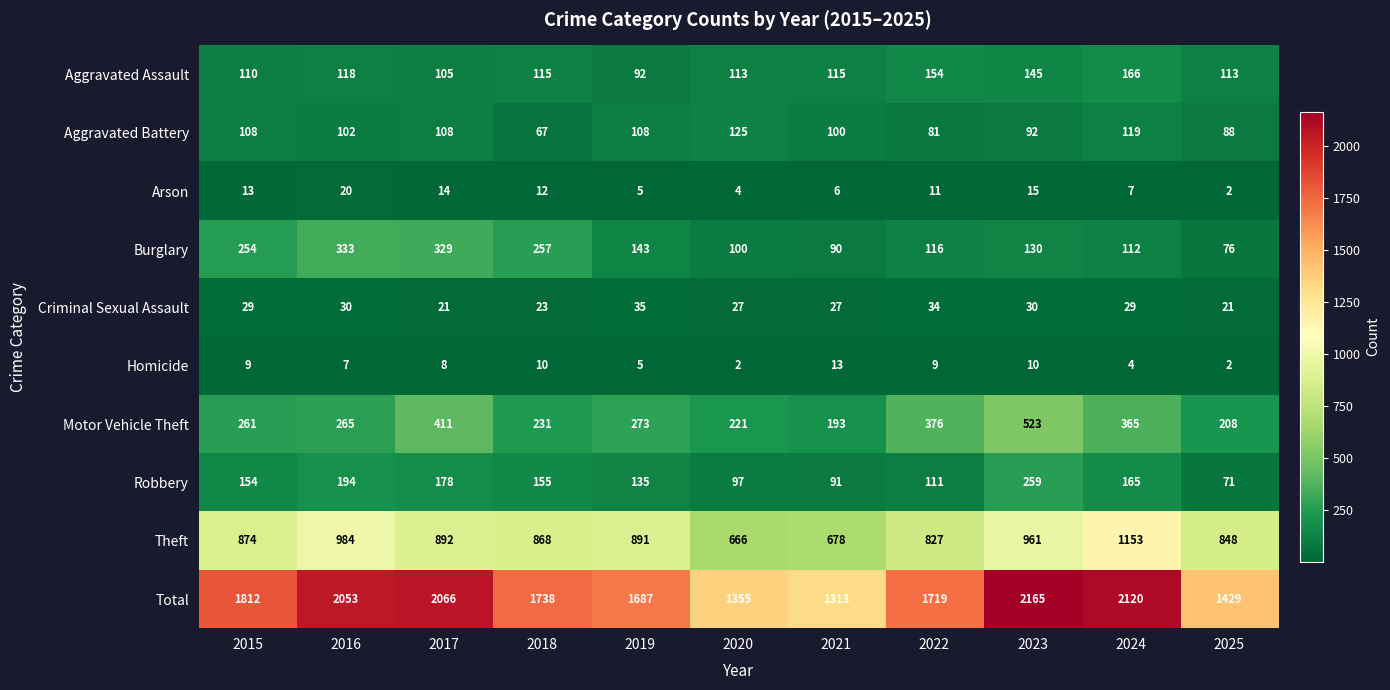

What is the difference between the Arson values at 2020 and 2023?

11